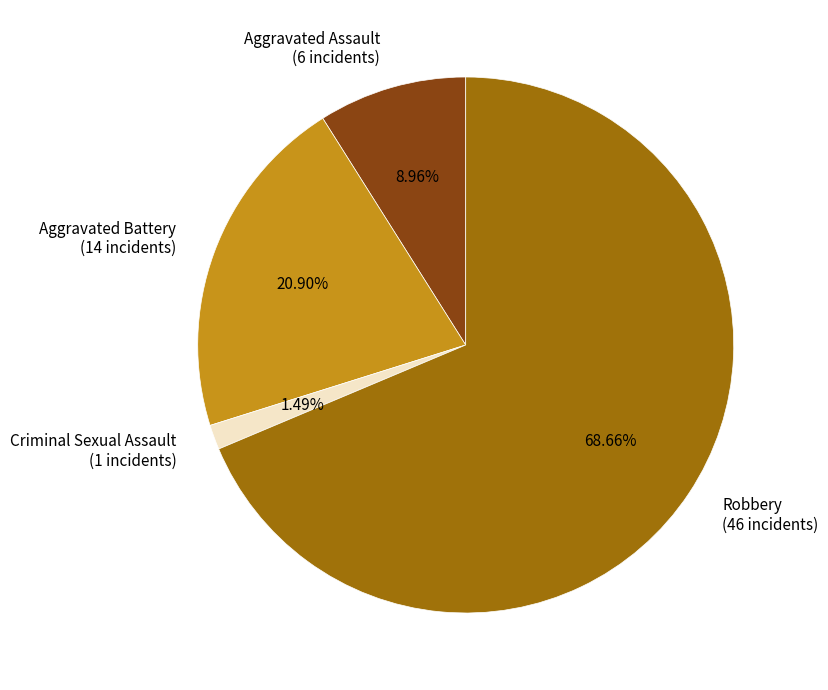

Do Criminal Sexual Assault and Robbery together represent more than half of the pie?

Yes